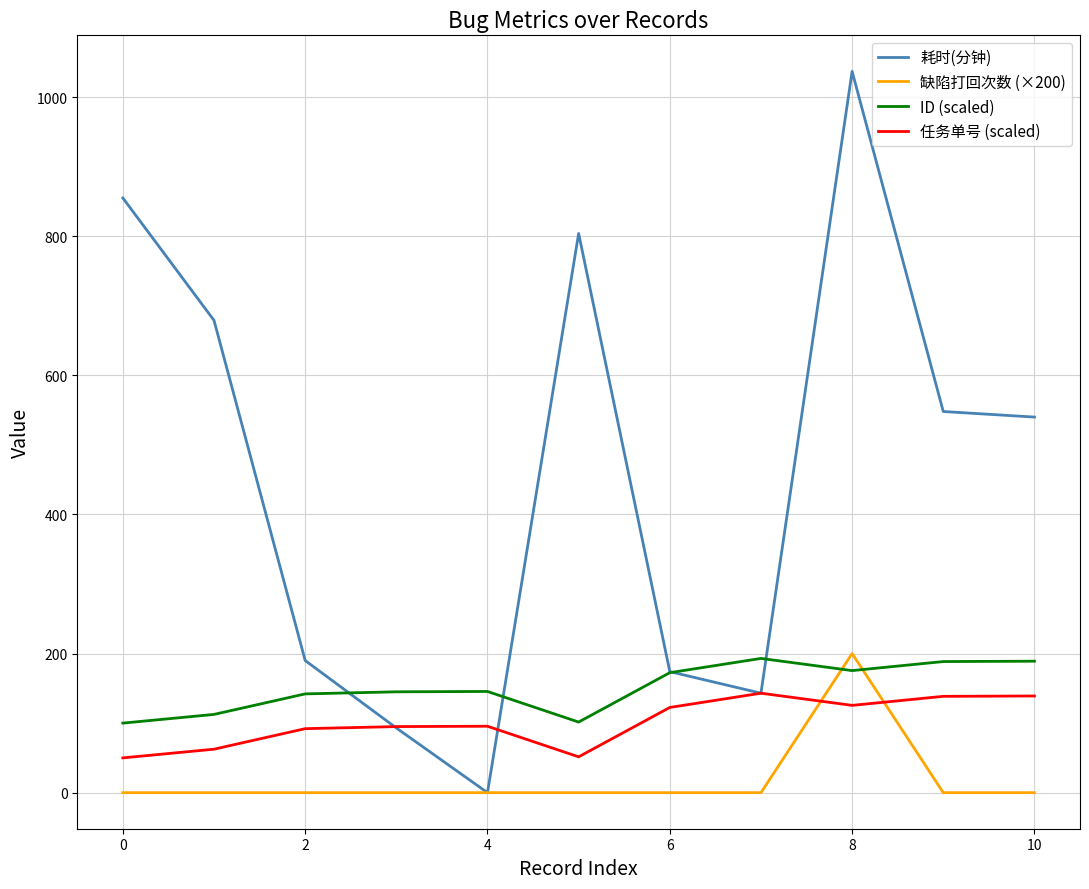

Which series has the largest total across all categories?

耗时(分钟)